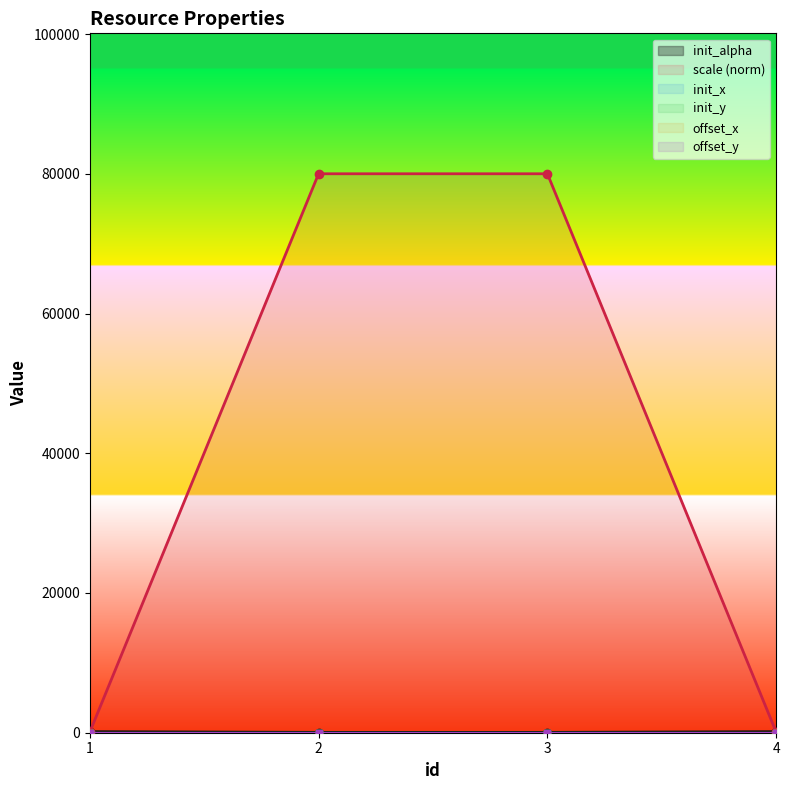

True or false: init_y and init_alpha cross at least once.

False